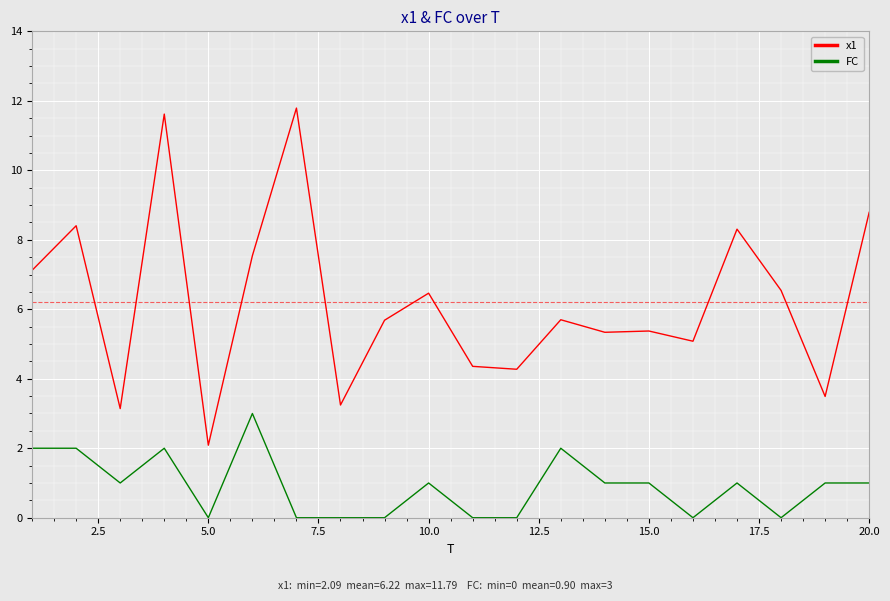

Which series has the widest spread of values?

x1